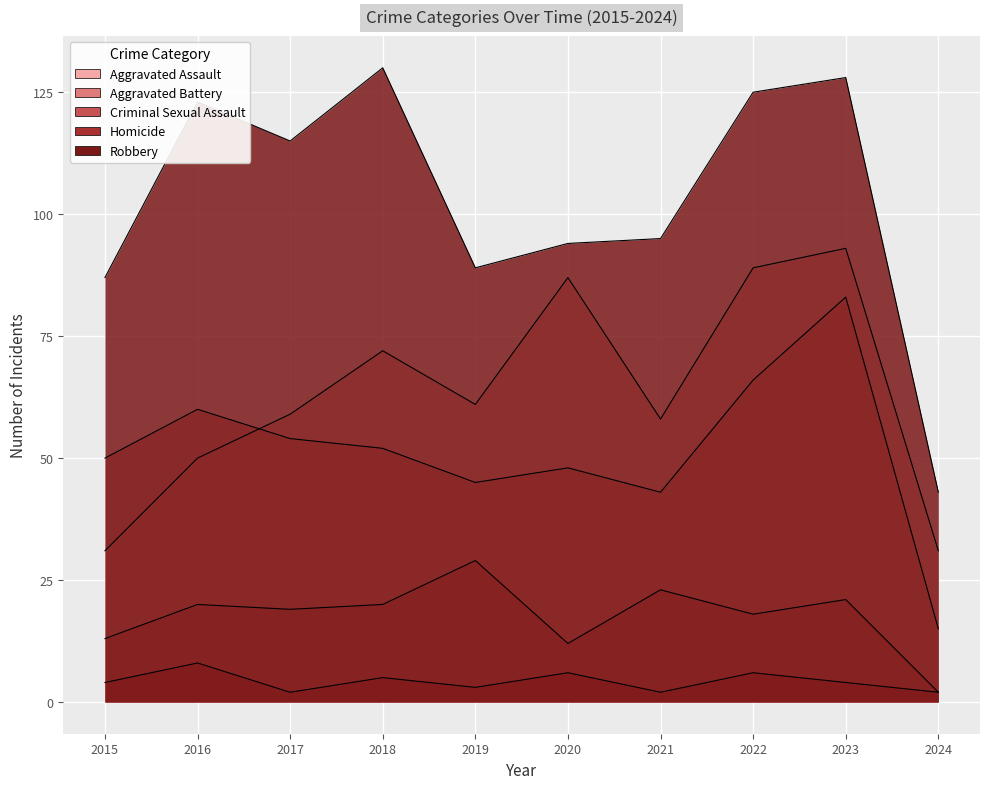

What is the difference between the second highest and second lowest values in the Homicide series?

4